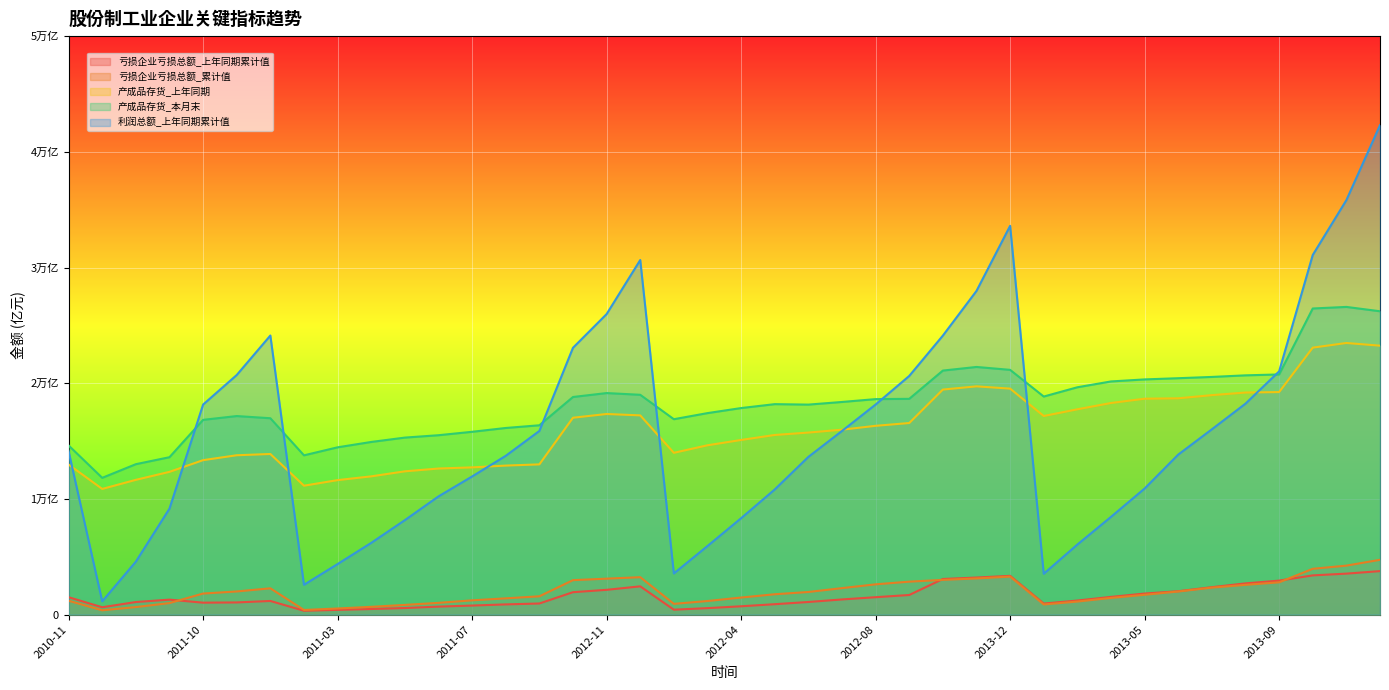

At which label is 产成品存货_本月末 closest to 19210?

2012-11